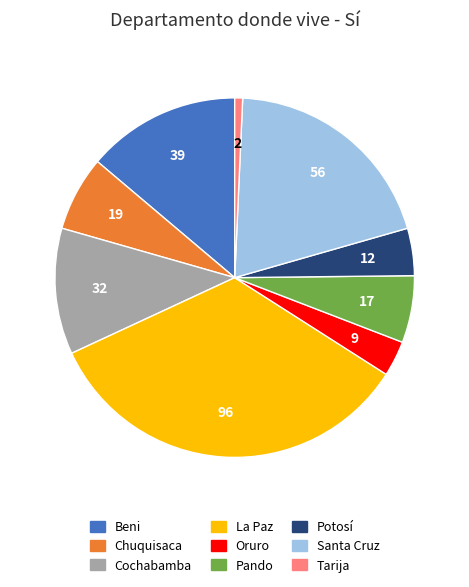

The Oruro slice represents 3% of the pie. True or false?

True